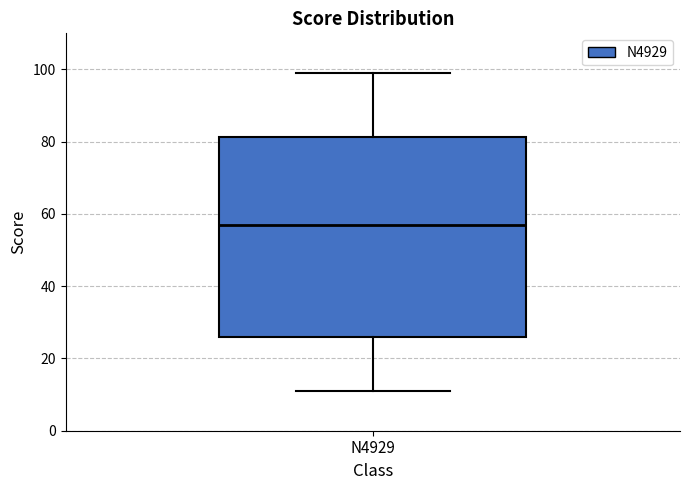

Transcribe this box plot: give where the median line is, the range the box spans, and where the two whiskers end, as read against the y-axis. The values are not printed on the chart, so give them approximately, as read against the axis.

median 58, box 26 to 82, whiskers 12 to 100